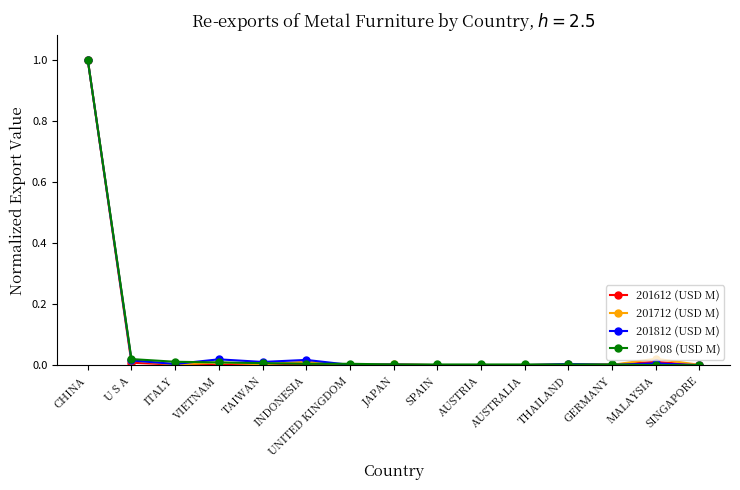

How many categories are shown in the chart?

15